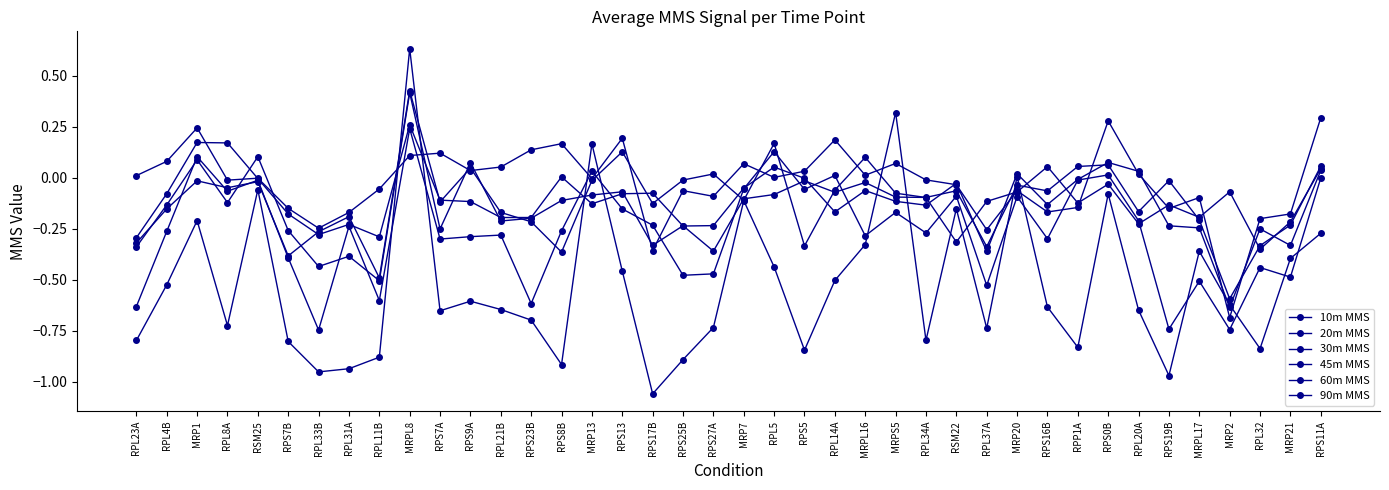

Is it true that 10m MMS equals 0.4 at MRPL8?

False